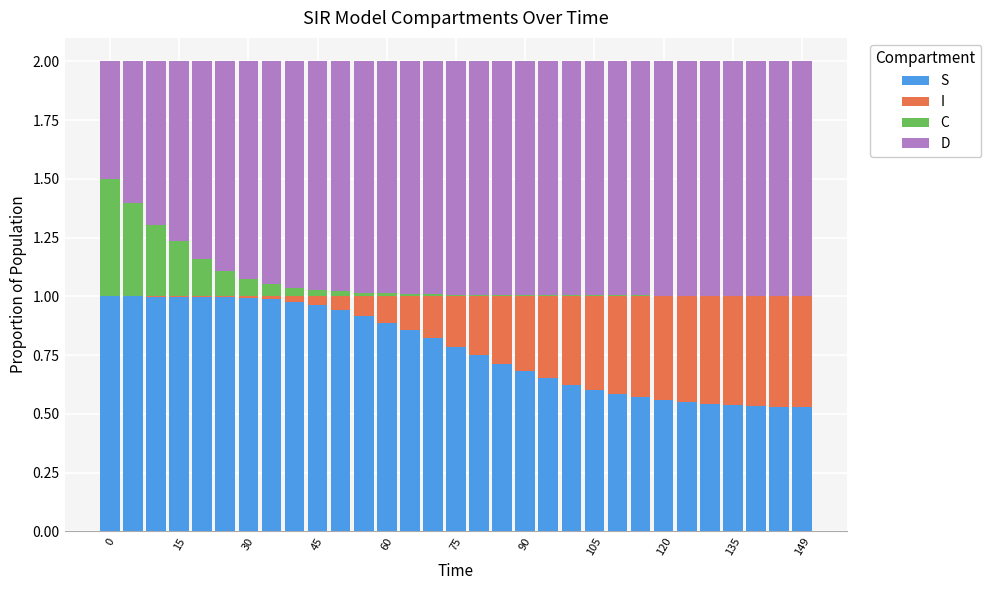

The value of S at 0 is 0.6. True or false?

False